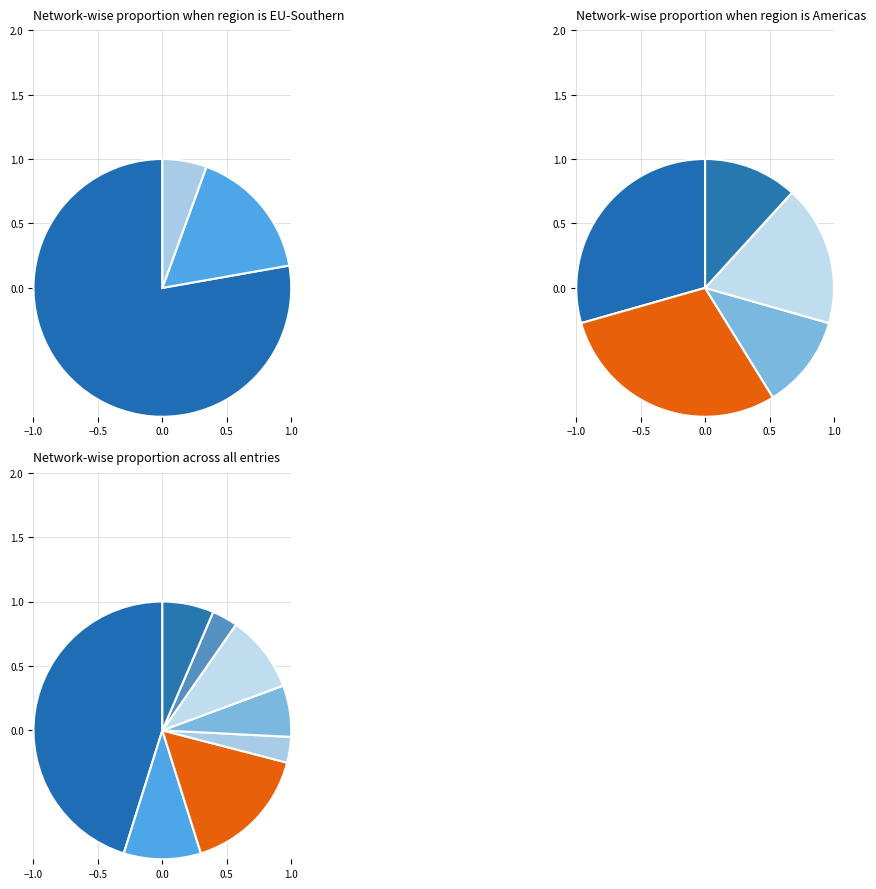

What portion of the pie excludes PS.eu?

54.8%